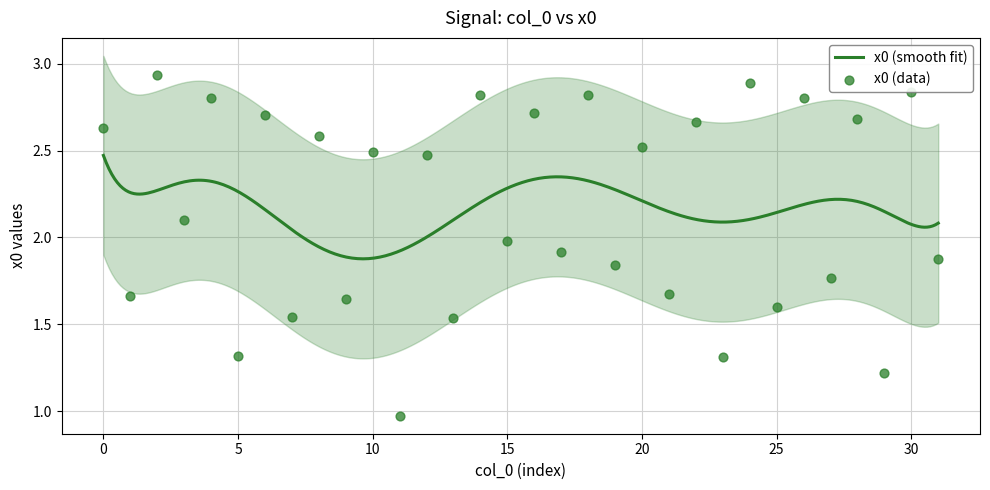

What is the change in value from 4 to 15?

-0.8